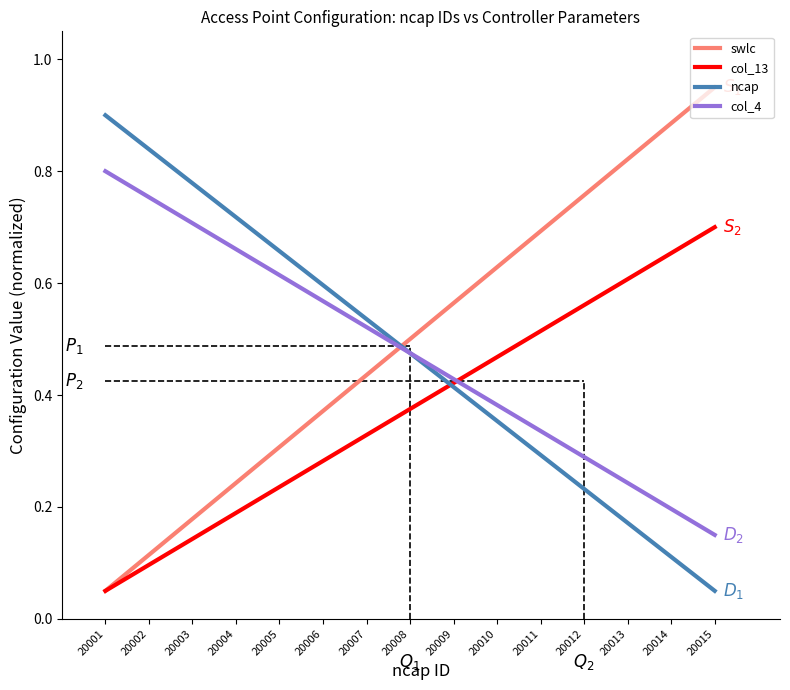

Is it true that swlc equals 0.7 at 20011?

True